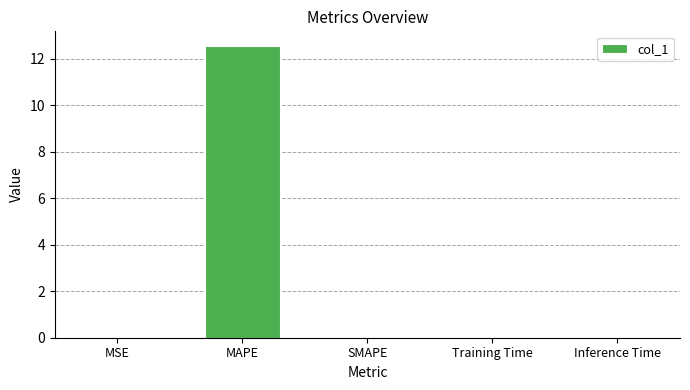

What is the sum of all values?

12.6